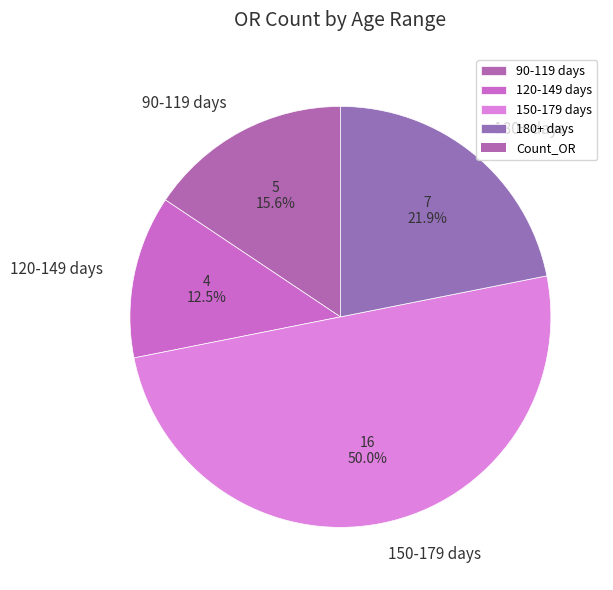

Does 120-149 days represent more than half of the total?

No